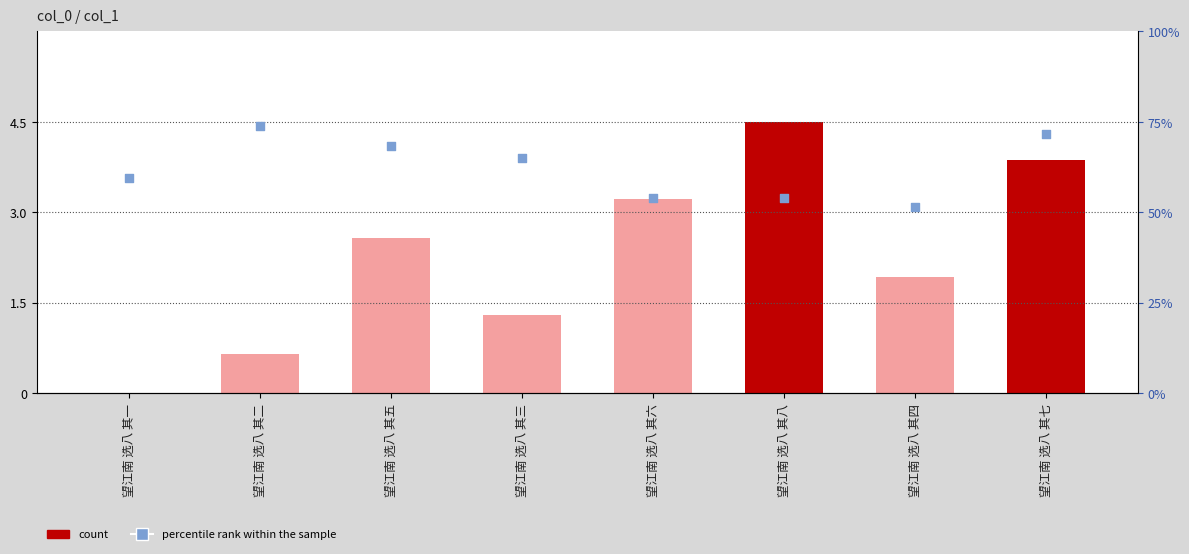

What is the total value across all series at 望江南 选八 其二?

5.1